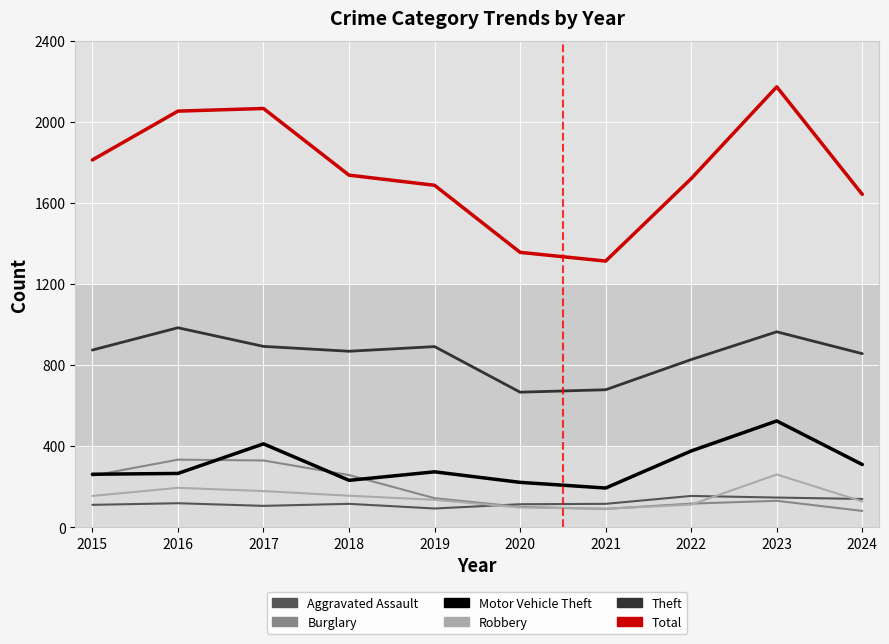

What is the difference between the second highest and minimum values in the Aggravated Assault series?

54